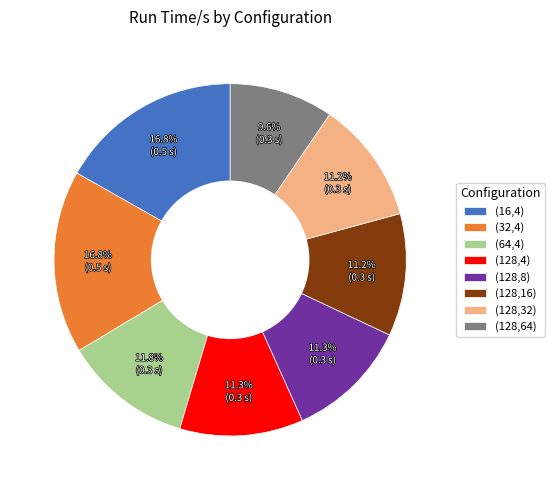

Which slice is the smallest?

(128,64)